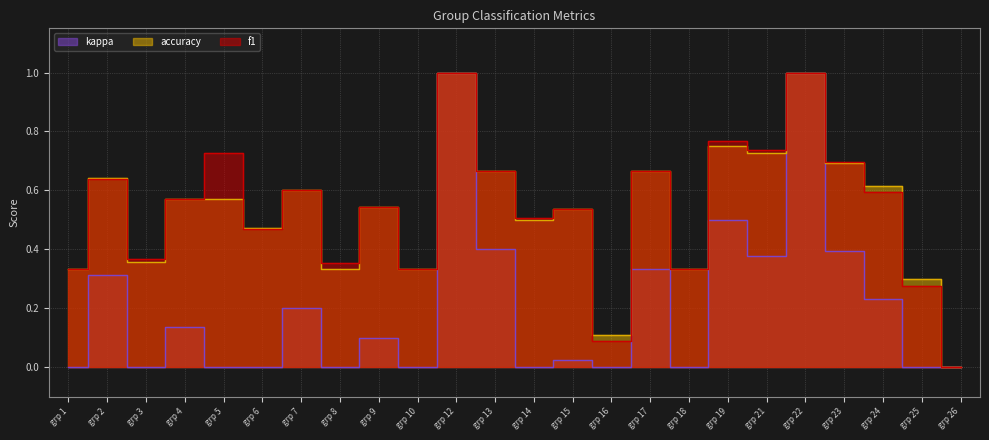

Does the chart have visible grid lines?

Yes